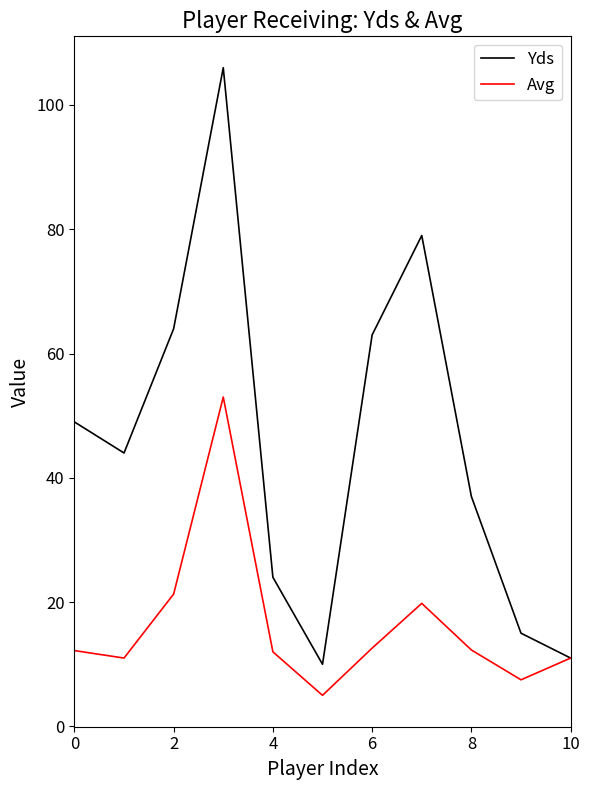

What is the average value of the Yds series?

45.6